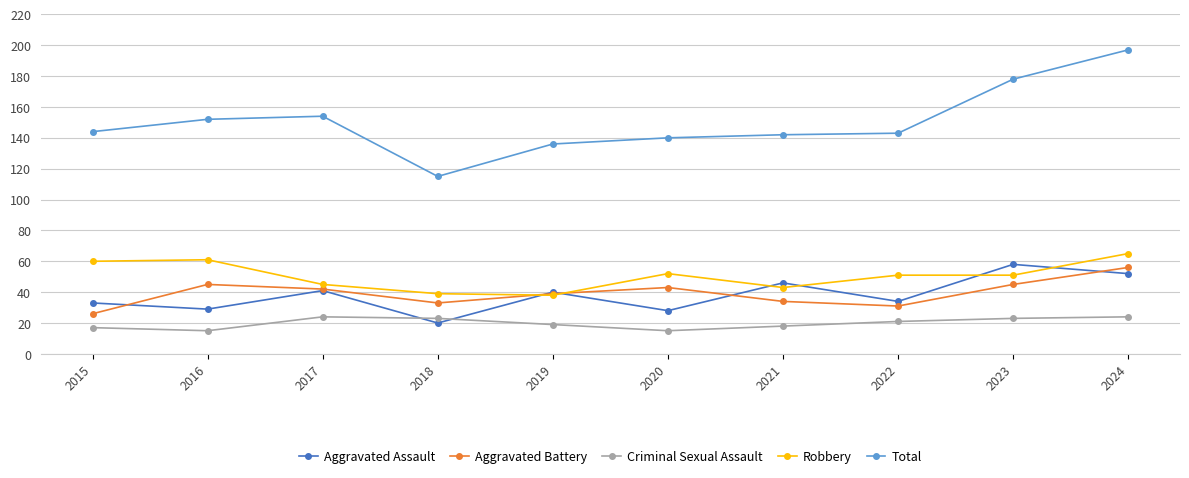

True or false: Total has a value of 253 at 2016.

False